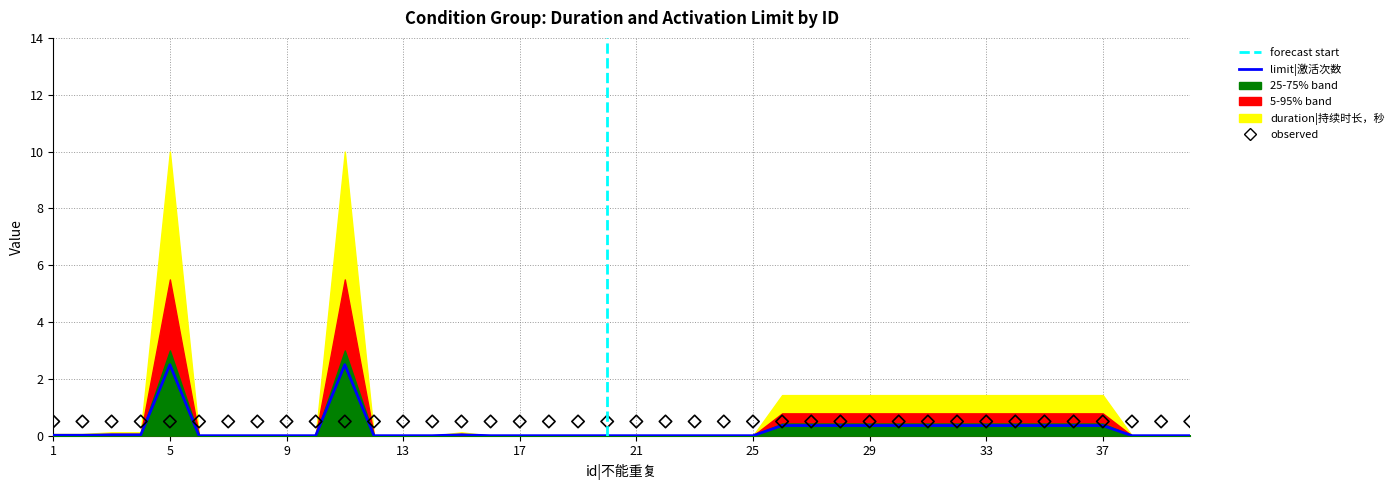

Which has a higher value, 13 or 16?

13